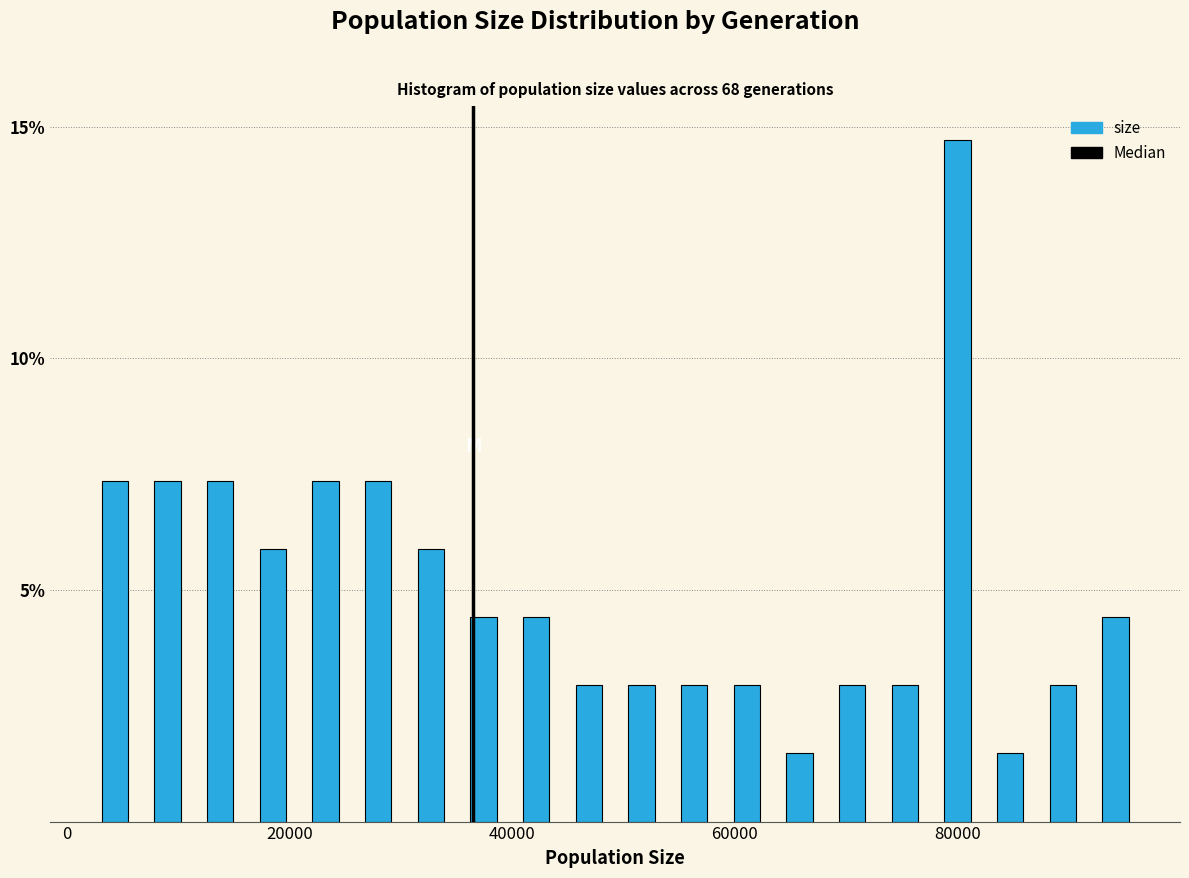

Around what value on the x-axis is the tallest bar? Give the approximate position of its centre, as read against the axis.

80000